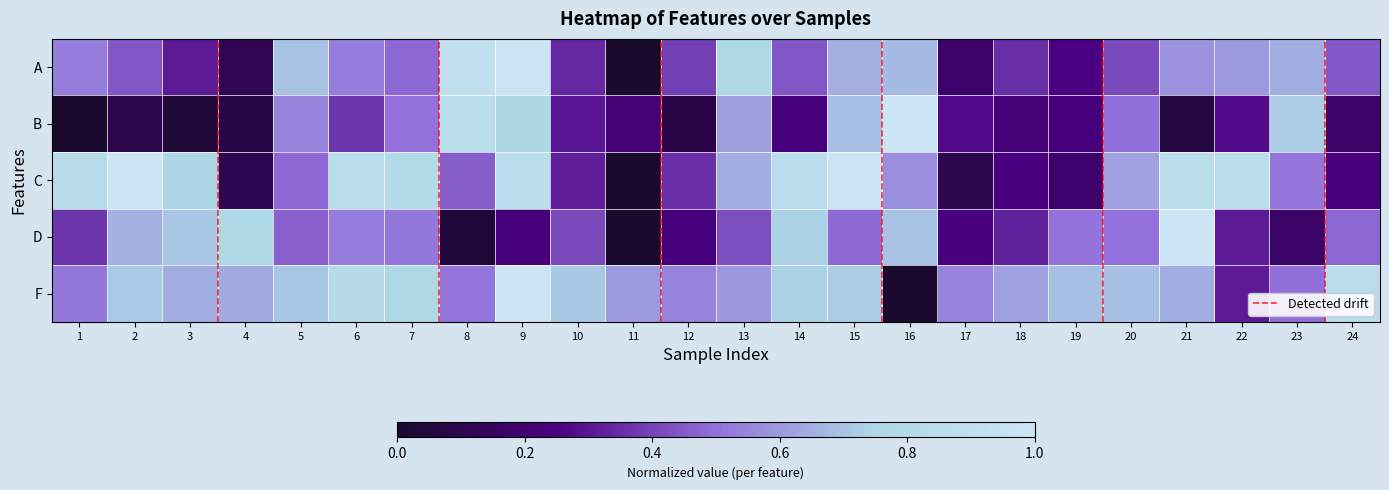

Which series has the largest total across all categories?

F